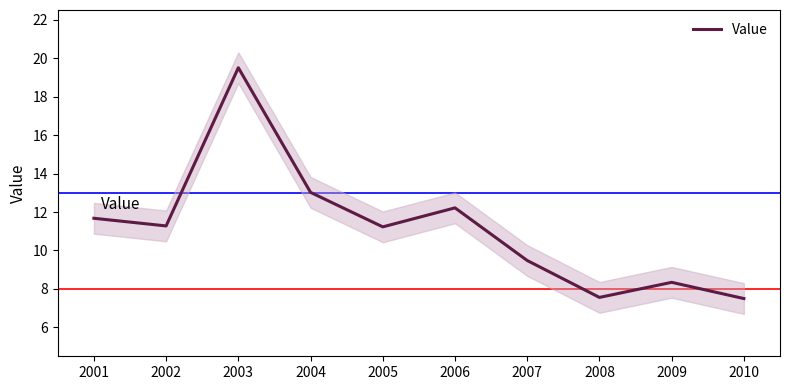

Reading right to left, transcribe all the data shown in this chart.

7.5	8.3	7.6	9.5	12.2	11.2	13.0	19.5	11.3	11.7